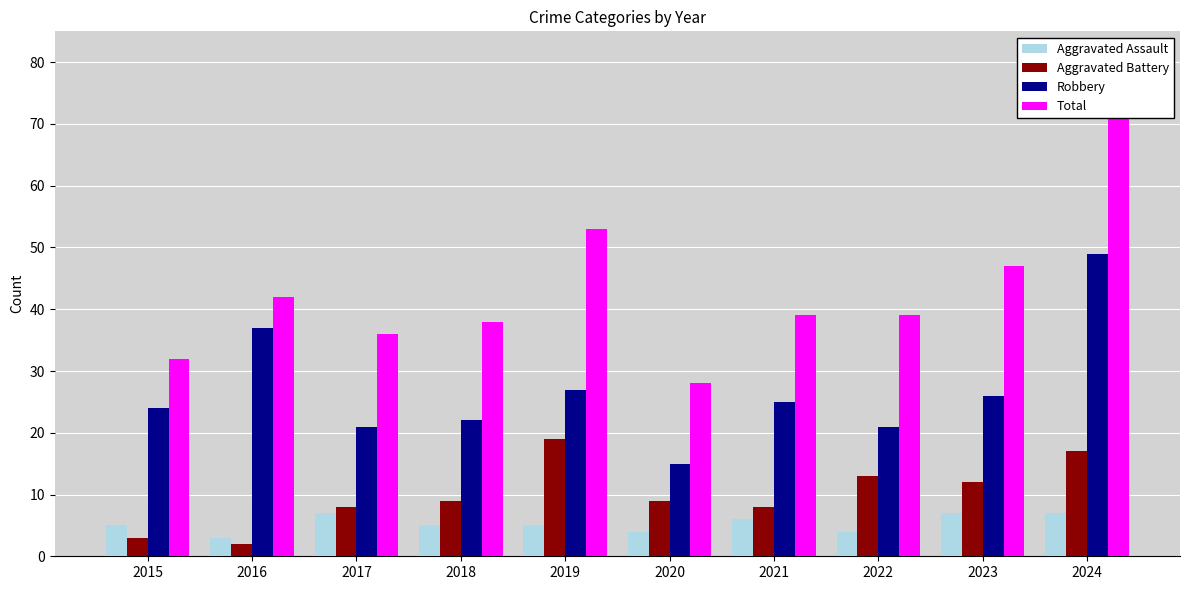

Rank the series at 2017 from lowest to highest value.

Aggravated Assault, Aggravated Battery, Robbery, Total